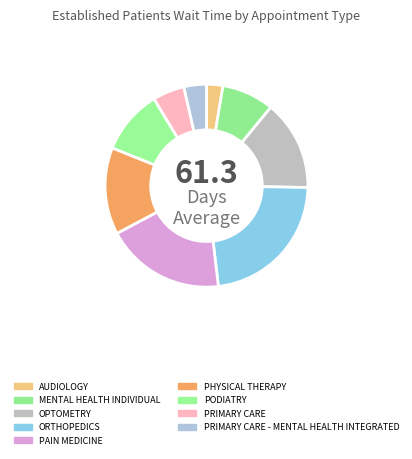

The AUDIOLOGY slice represents 3% of the pie. True or false?

True